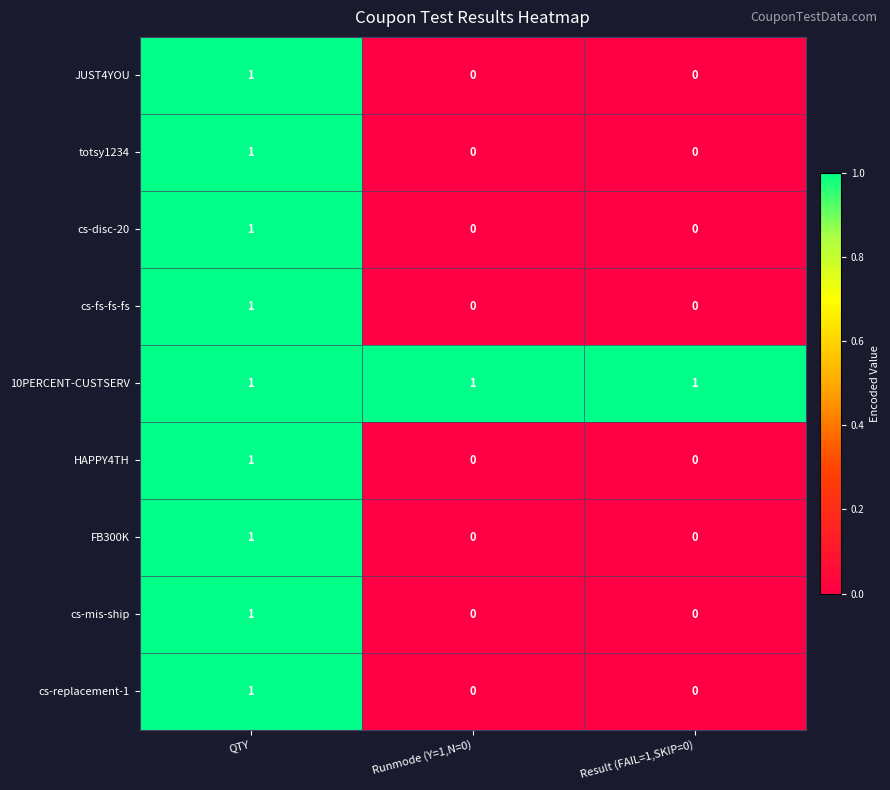

Reading right to left, list all the values displayed in this chart.

JUST4YOU: 0	0	1
totsy1234: 0	0	1
cs-disc-20: 0	0	1
cs-fs-fs-fs: 0	0	1
10PERCENT-CUSTSERV: 1	1	1
HAPPY4TH: 0	0	1
FB300K: 0	0	1
cs-mis-ship: 0	0	1
cs-replacement-1: 0	0	1